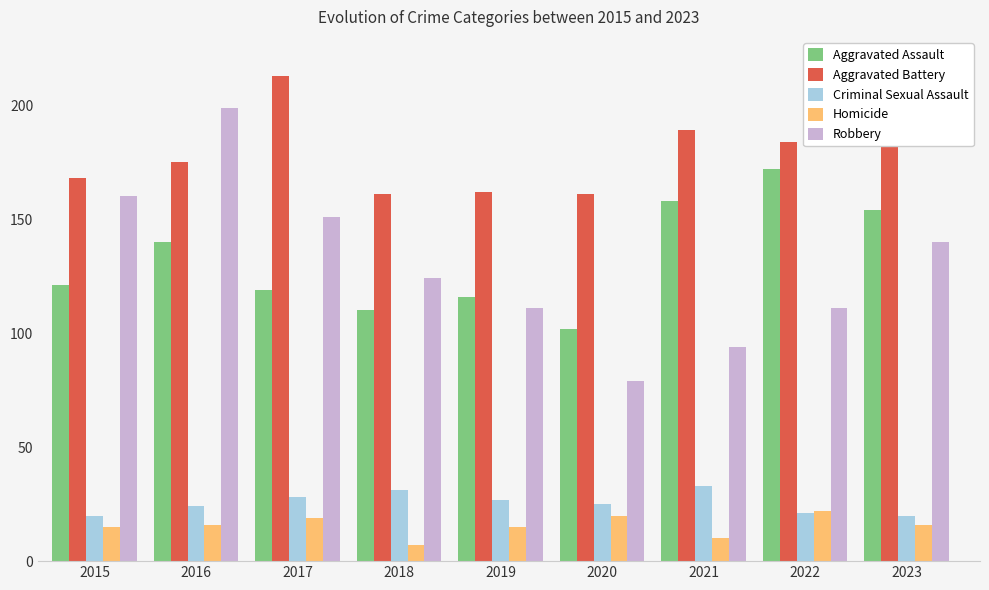

What is the difference between the Homicide values at 2017 and 2016?

3